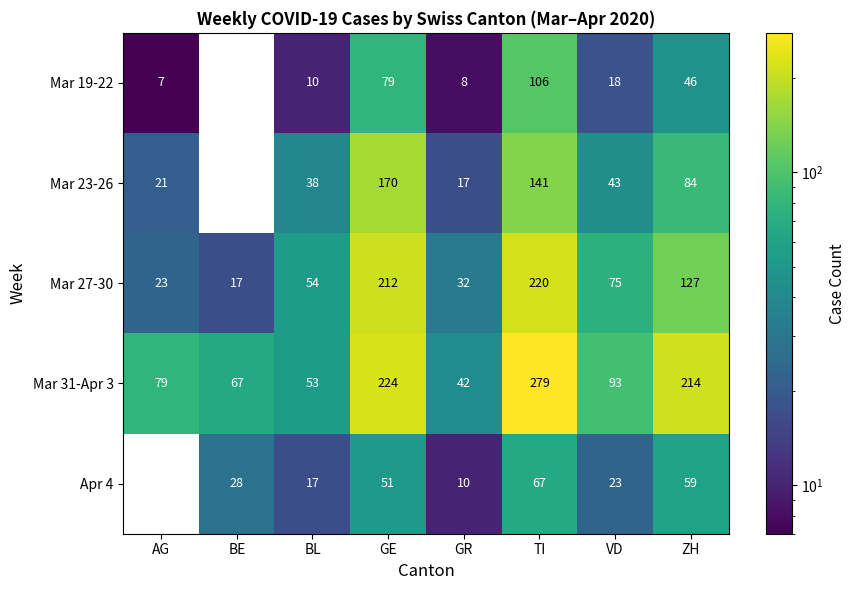

How many series are shown in this chart?

5